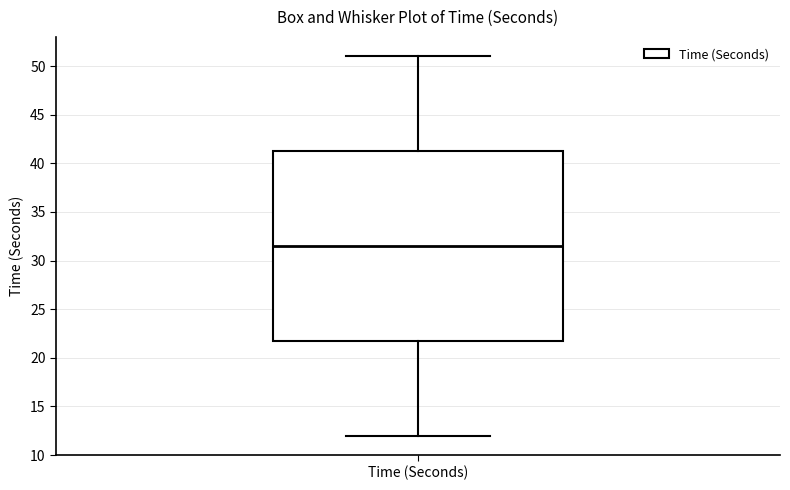

Where is the upper edge of the box for Time (Seconds) on the y-axis? The values are not printed on the chart, so give them approximately, as read against the axis.

41.5